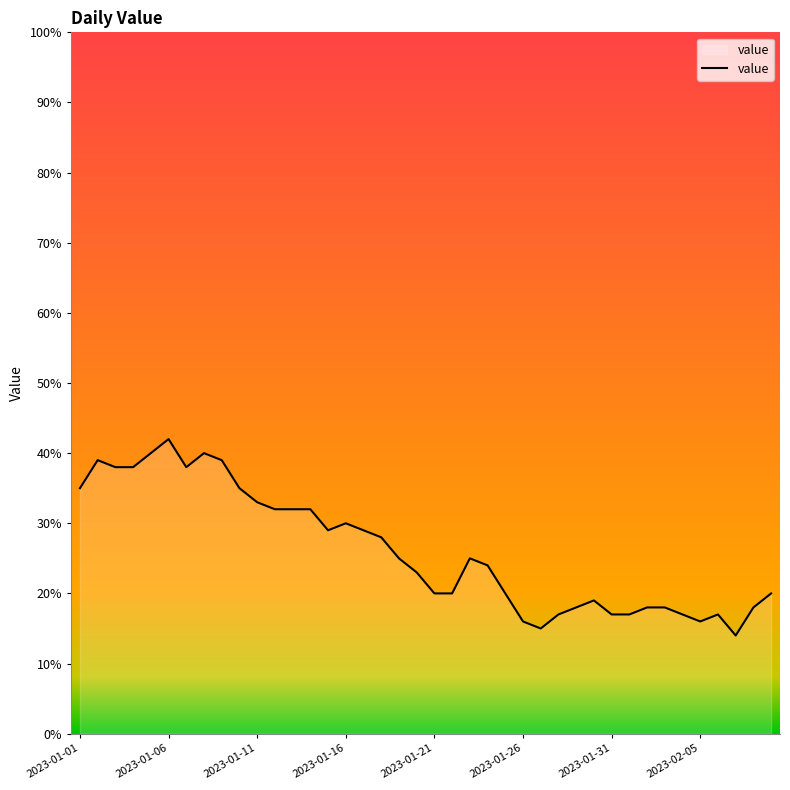

What is the smallest value displayed?

14